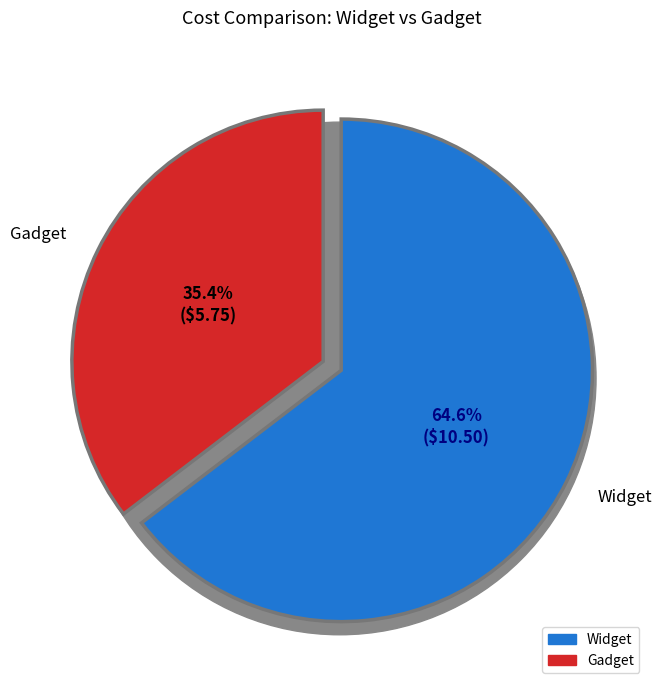

To the nearest percent, what percentage of the pie is Widget?

65%